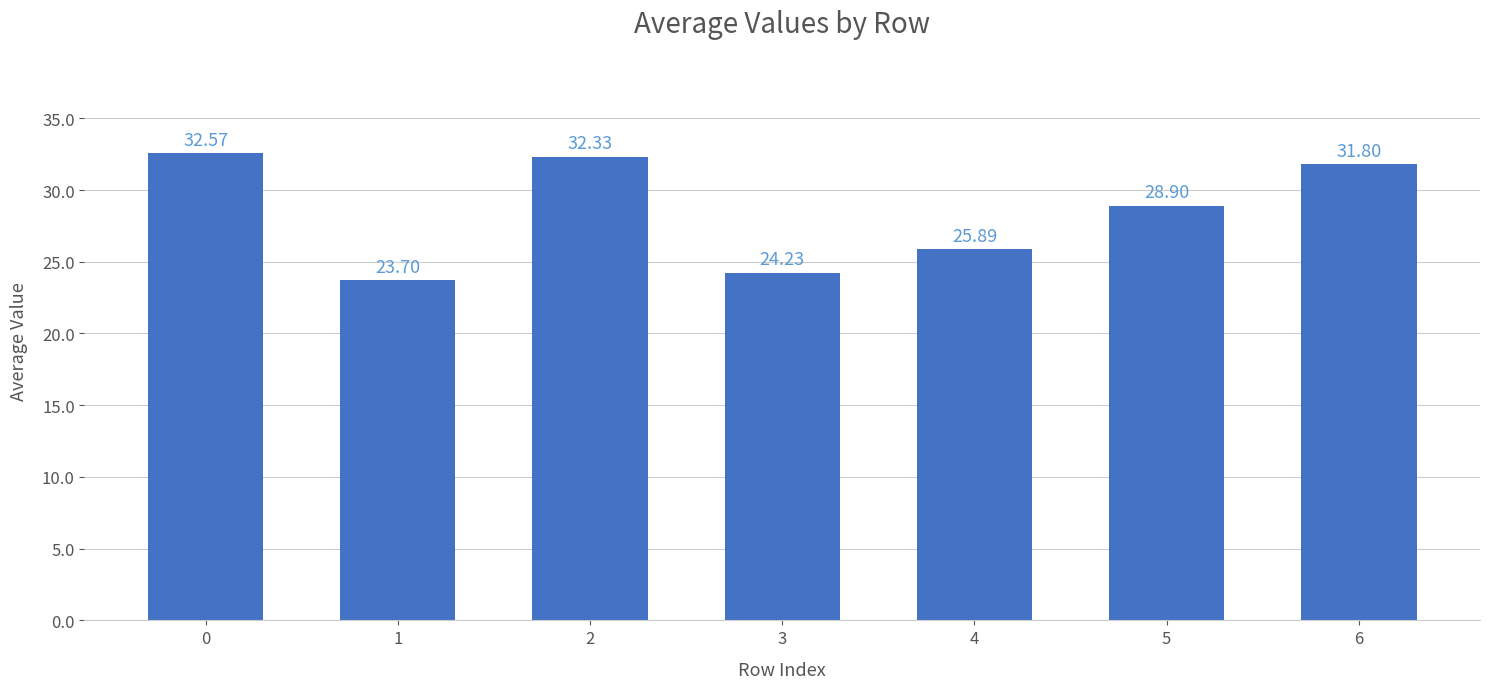

What is the sum of all values?

199.4